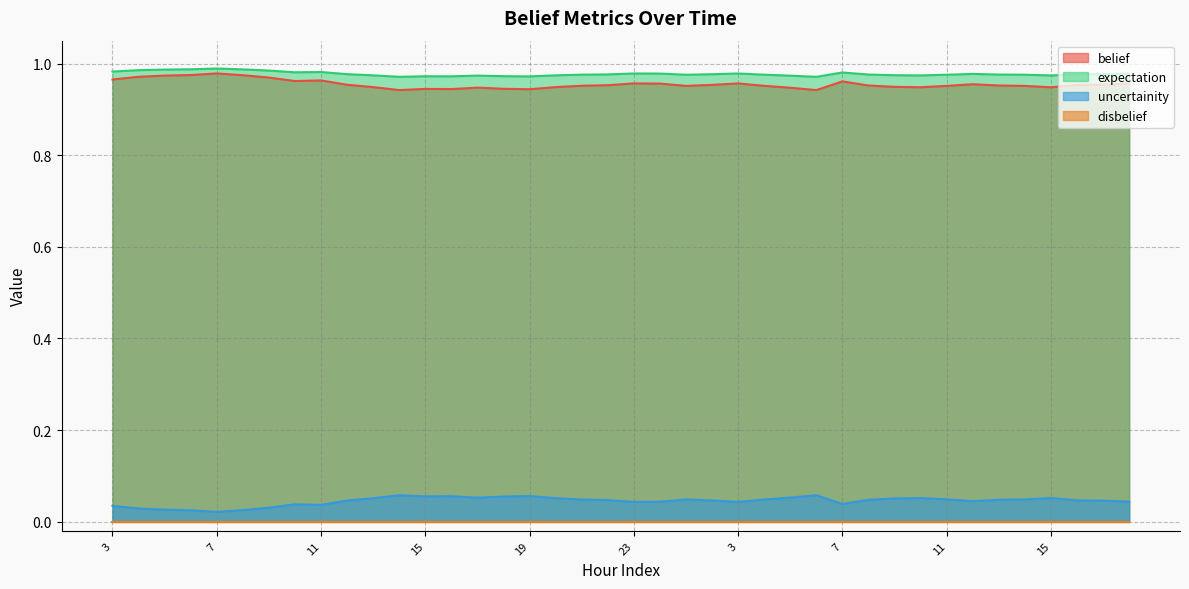

Between 20 and 22, which series saw the biggest shift?

uncertainity